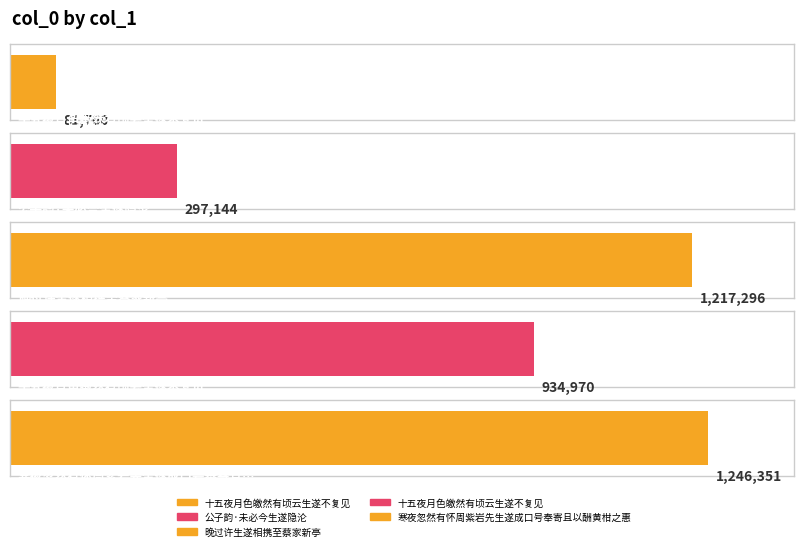

Reading left to right, extract all data points from this chart.

81760	297144	1217296	934970	1246351